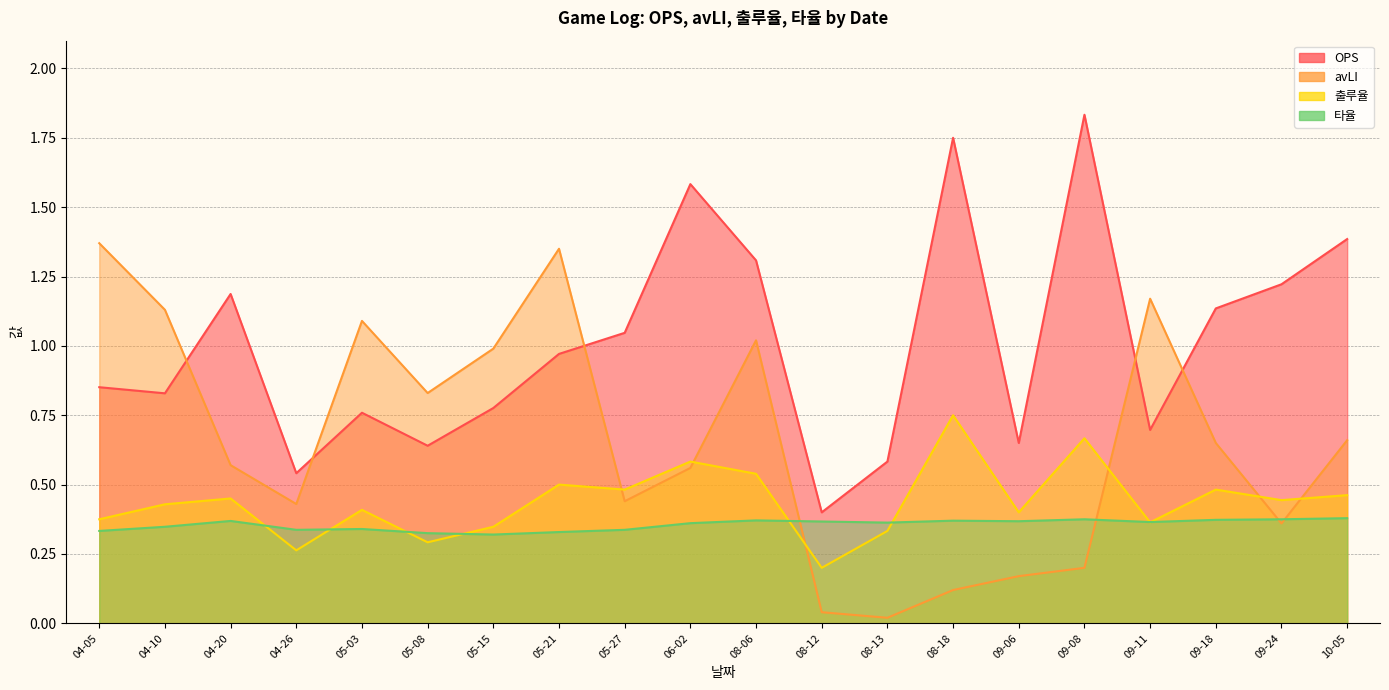

List the series in order of their peak value, lowest first.

타율, 출루율, avLI, OPS